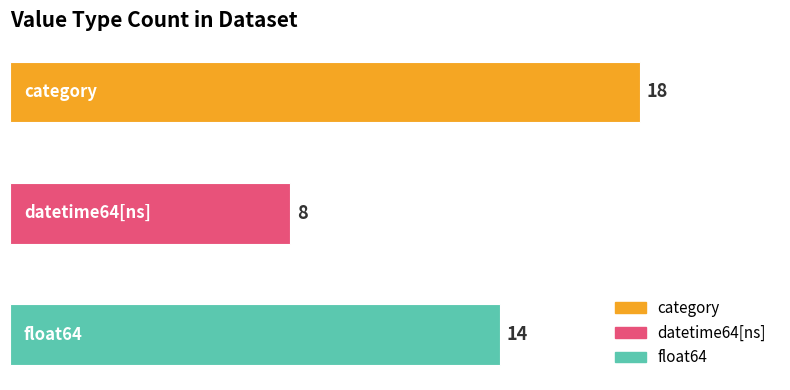

What is the average value?

13